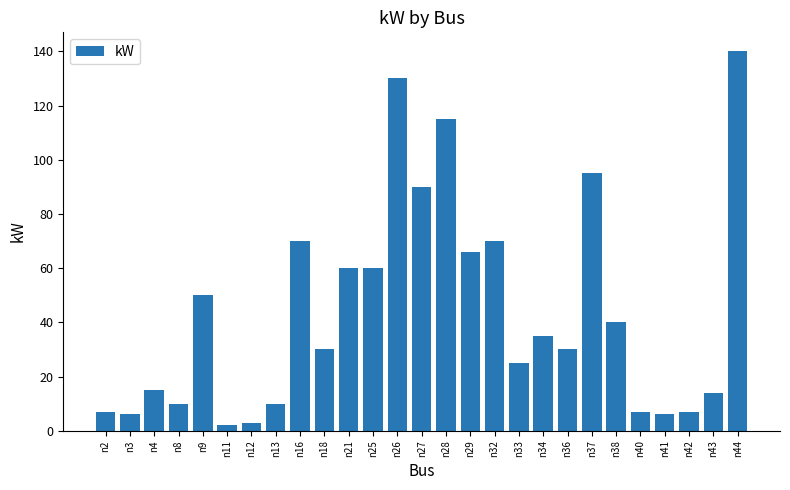

What is the approximate value at n18, to the nearest 10?

30